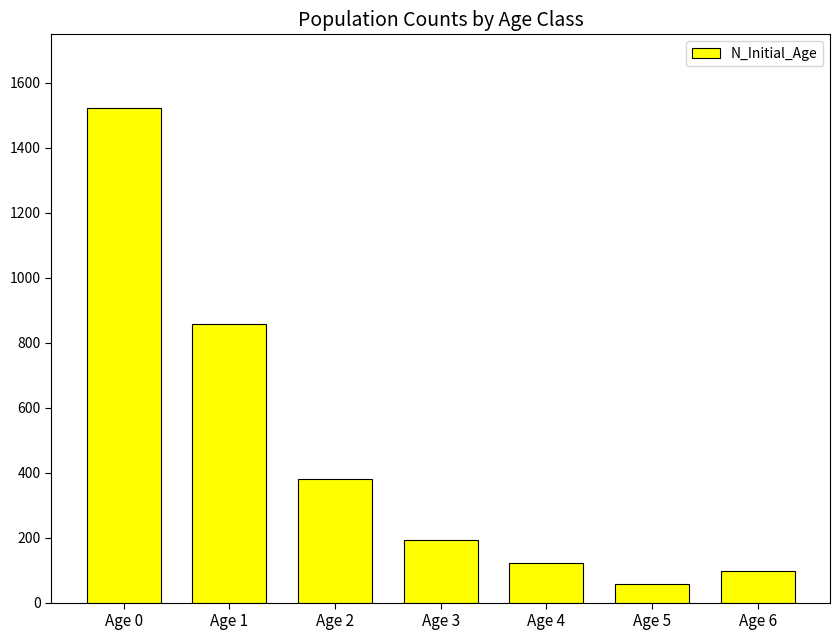

How many bars are there in total?

7